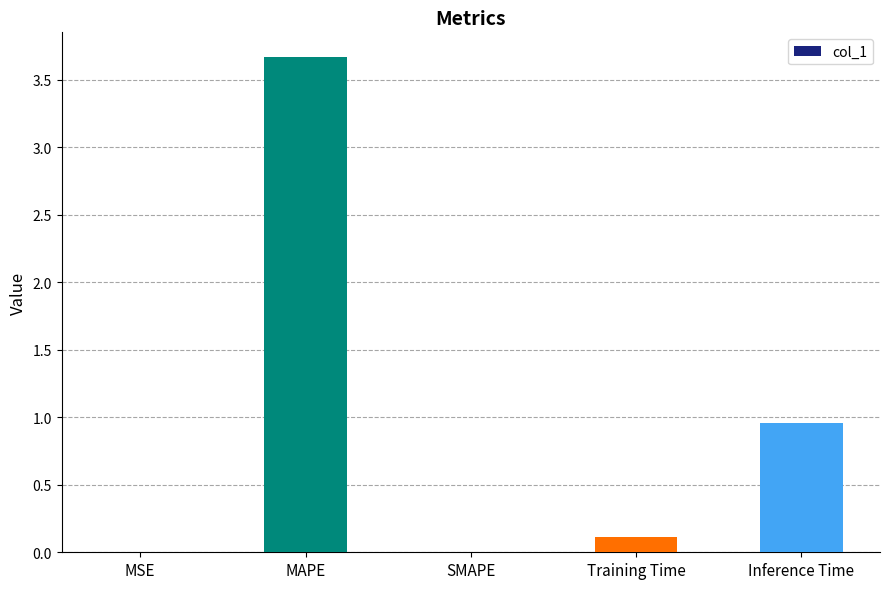

What is the sum of all values?

4.7